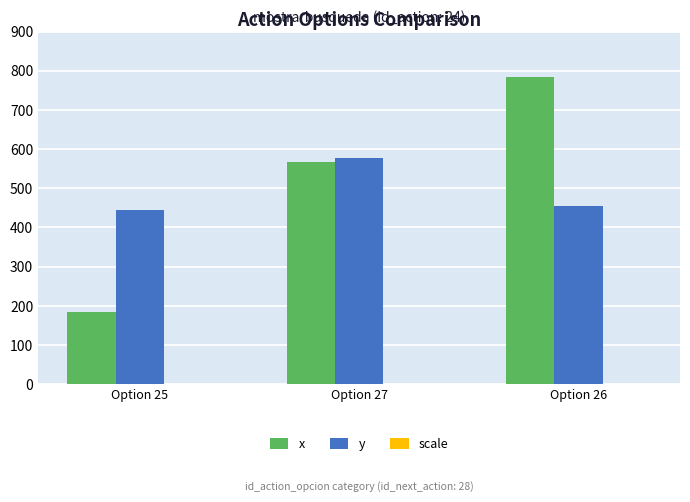

What is the sum of all x values?

1535.0